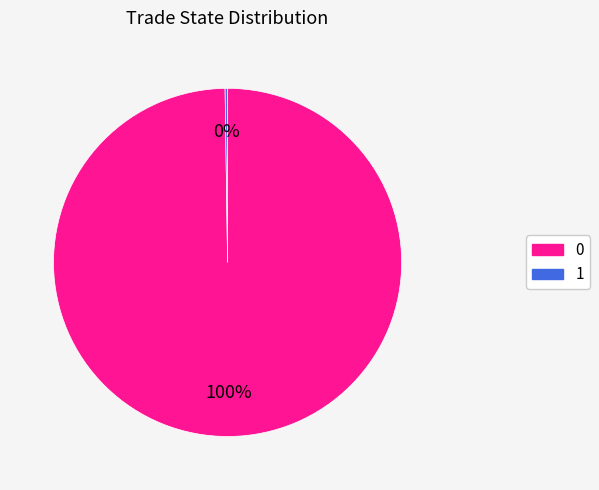

Is there a majority slice in this chart?

Yes